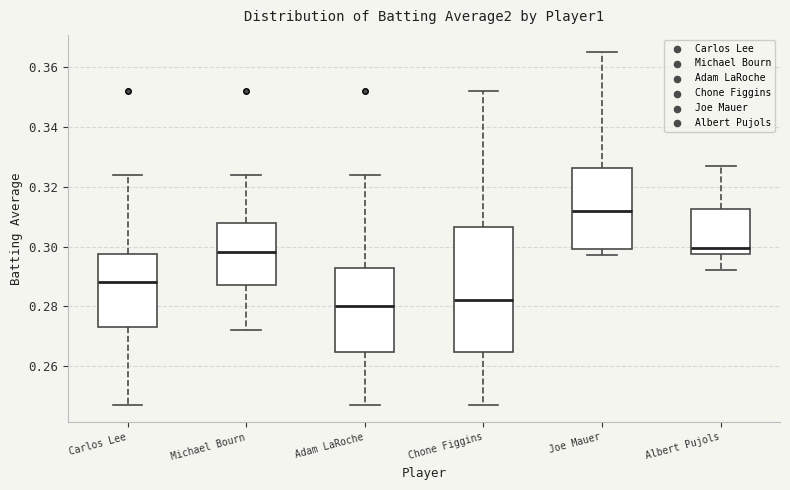

Where is the upper edge of the box for Albert Pujols on the y-axis? The values are not printed on the chart, so give them approximately, as read against the axis.

0.312